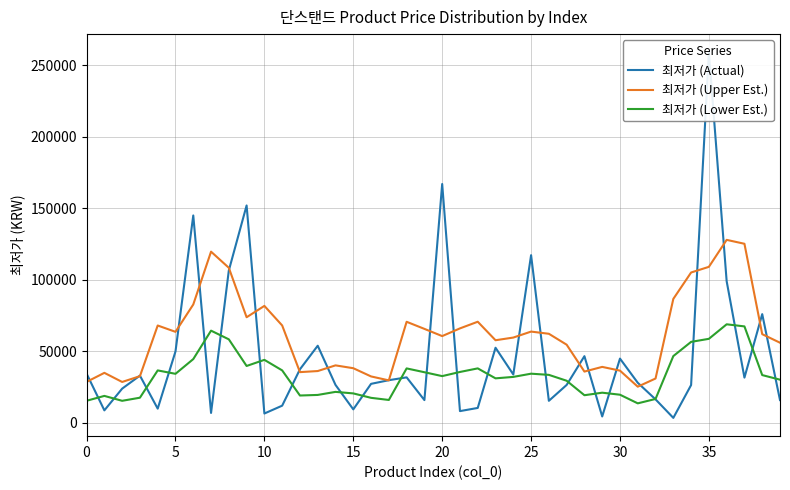

What is the smallest value displayed?

3440.0